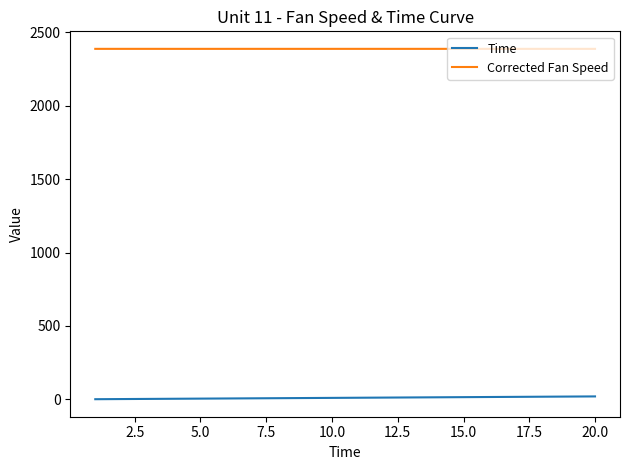

True or false: Time and Corrected Fan Speed intersect in this chart.

False